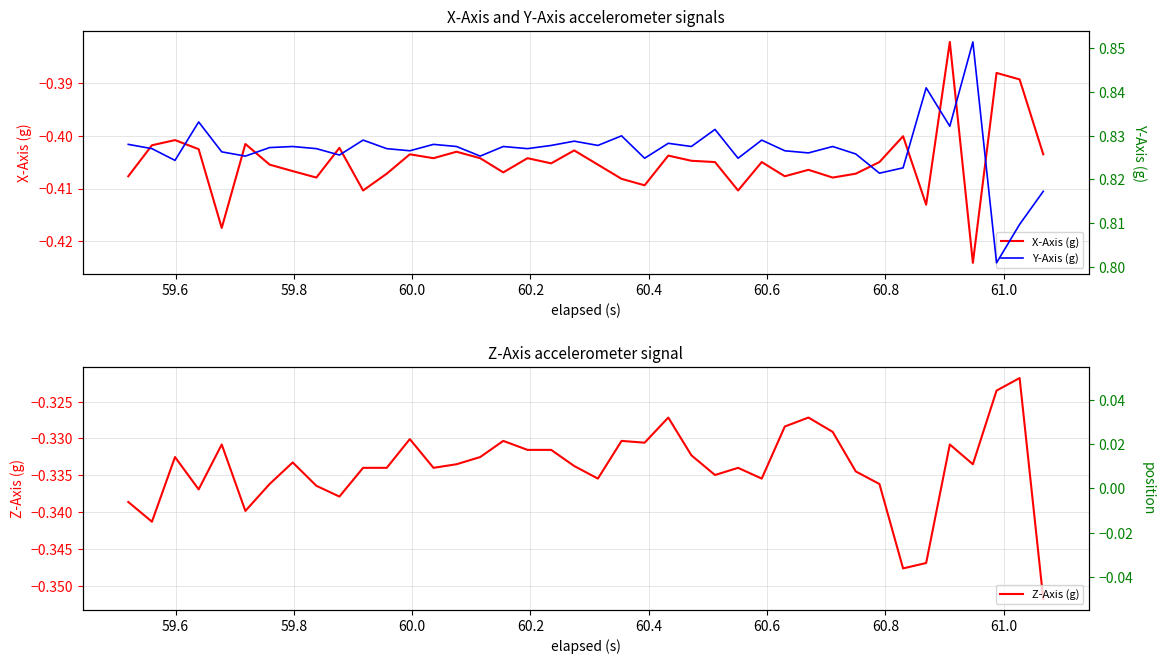

Which series has the largest total across all categories?

Y-Axis (g)